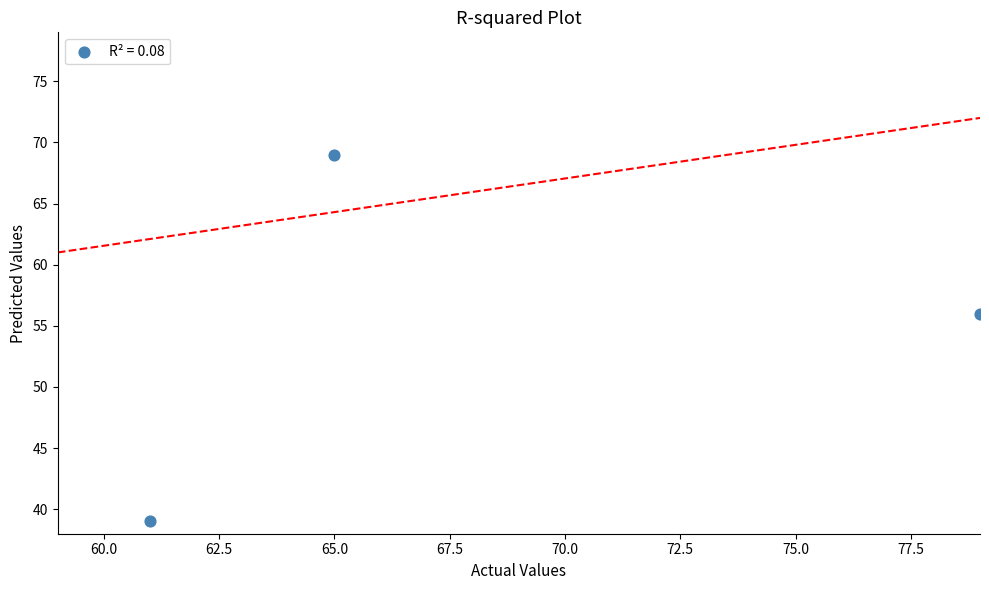

What is the average X value?

68